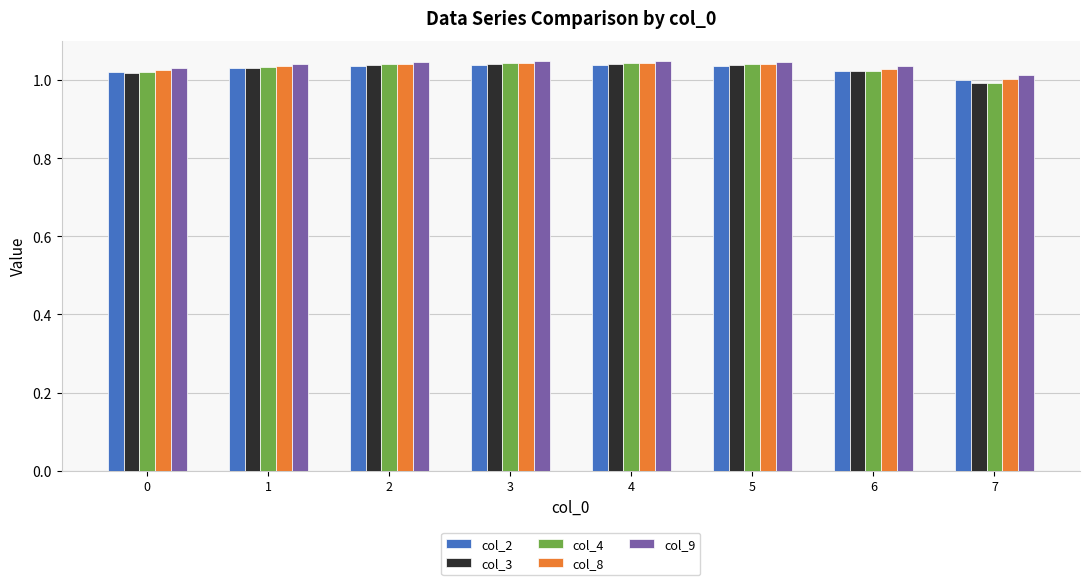

What is the sum of the col_9 values at 4 and 0?

2.1